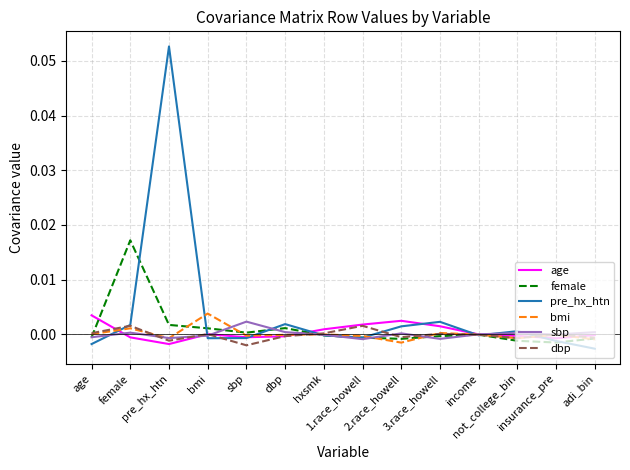

True or false: bmi has more than 1 points higher than both neighbors.

True